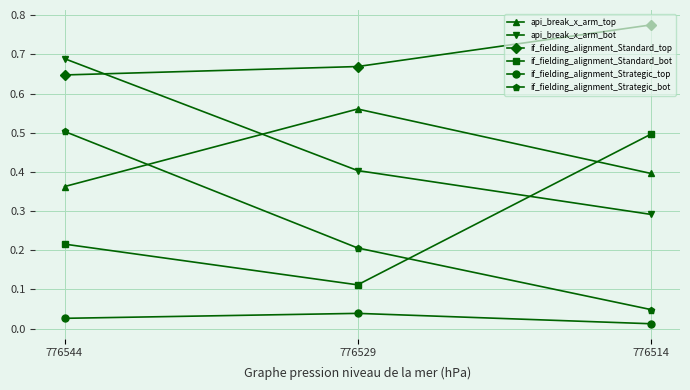

At which category is the sum across all series the highest?

776544